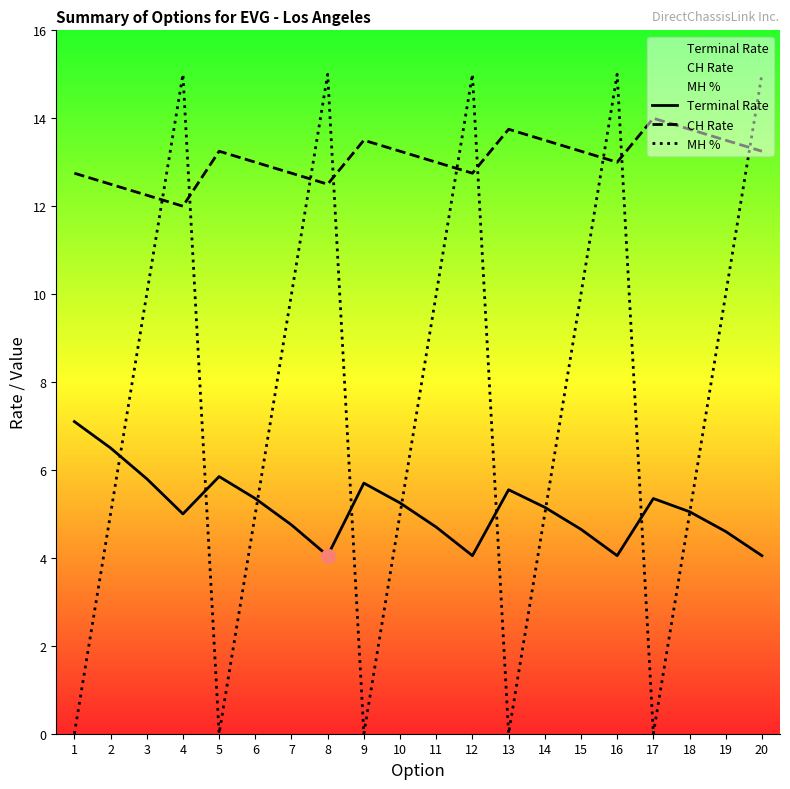

Does the chart have visible grid lines?

No